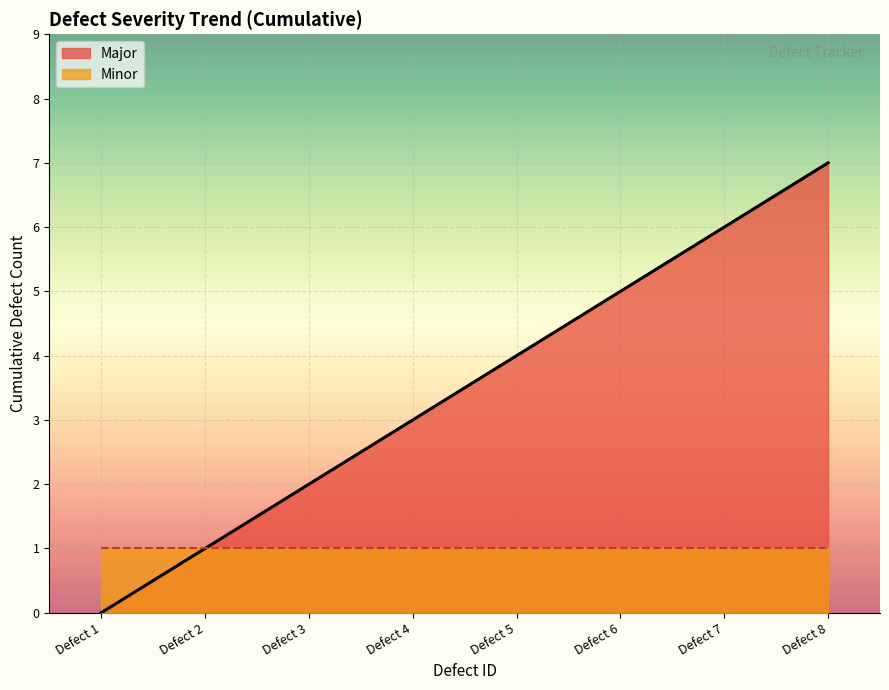

The value at Defect 8 is 10. True or false?

False